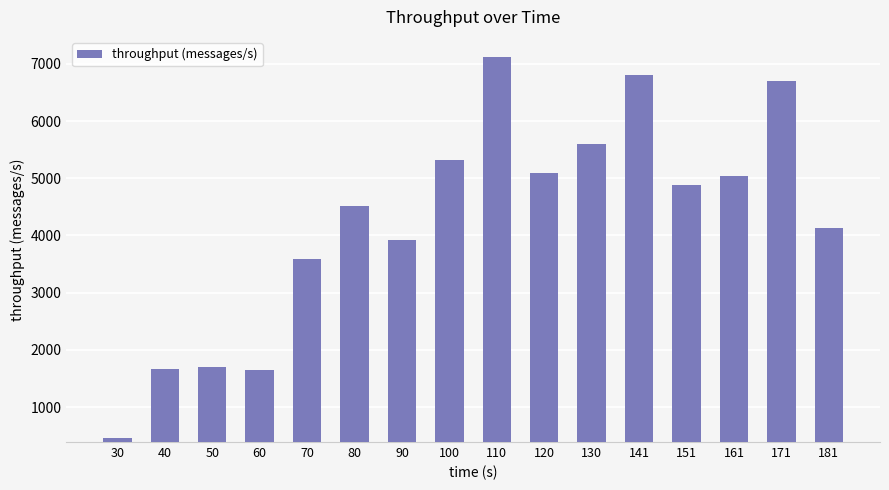

What is the value of the 3rd bar from the left?

1698